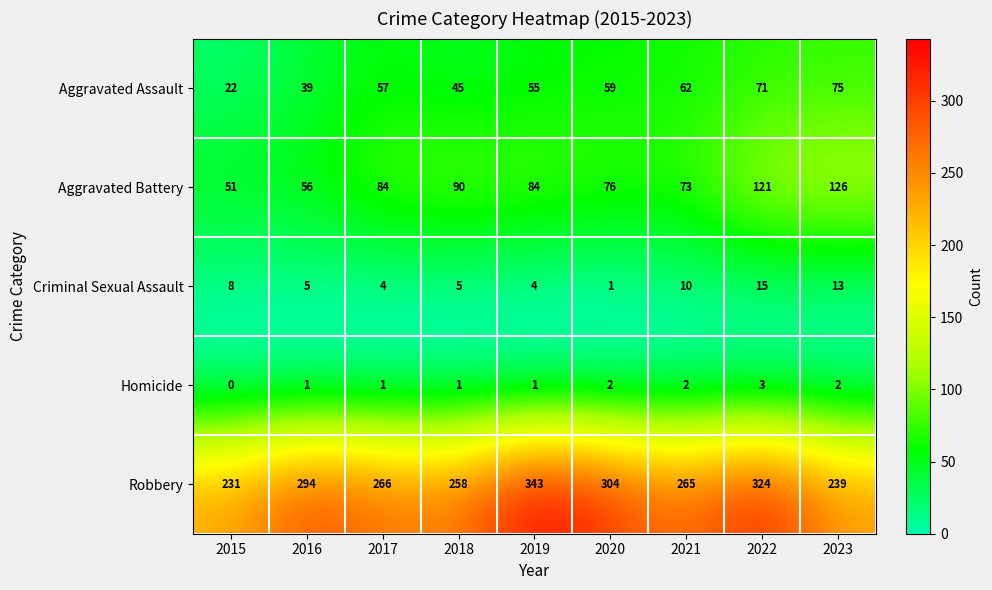

What is the difference between the Criminal Sexual Assault values at 2016 and 2022?

10